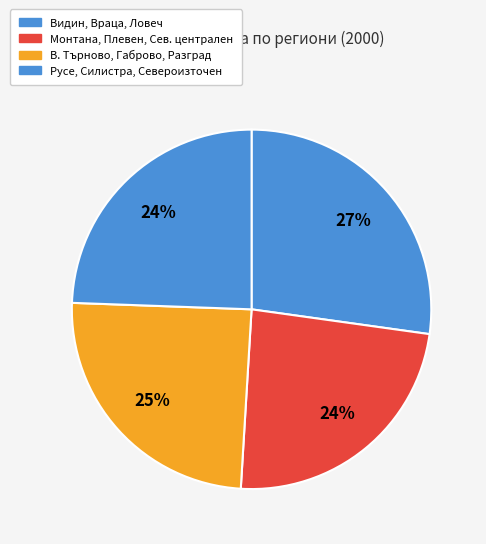

How many segments does this pie chart have?

4